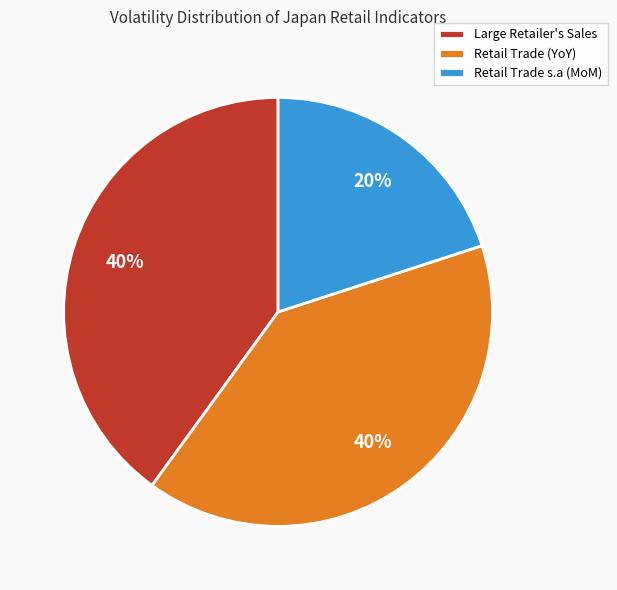

Is the sum of Retail Trade s.a (MoM) and Retail Trade (YoY) greater than half?

Yes